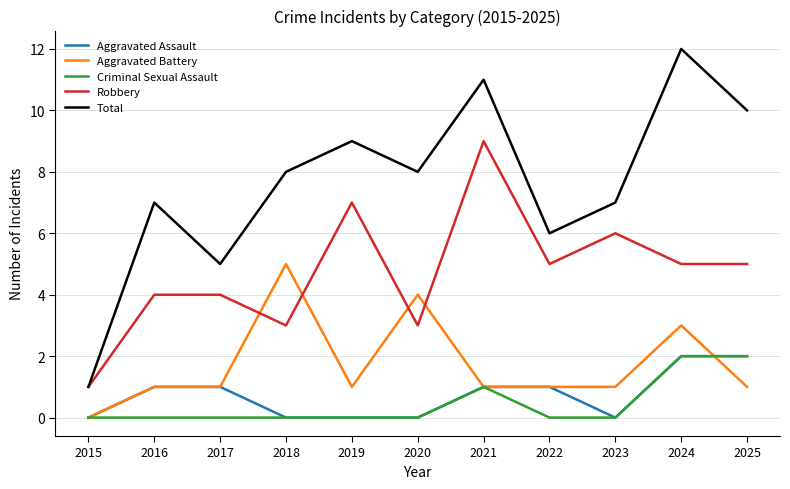

What are all the series names shown in the legend?

Aggravated Assault, Aggravated Battery, Criminal Sexual Assault, Robbery, Total